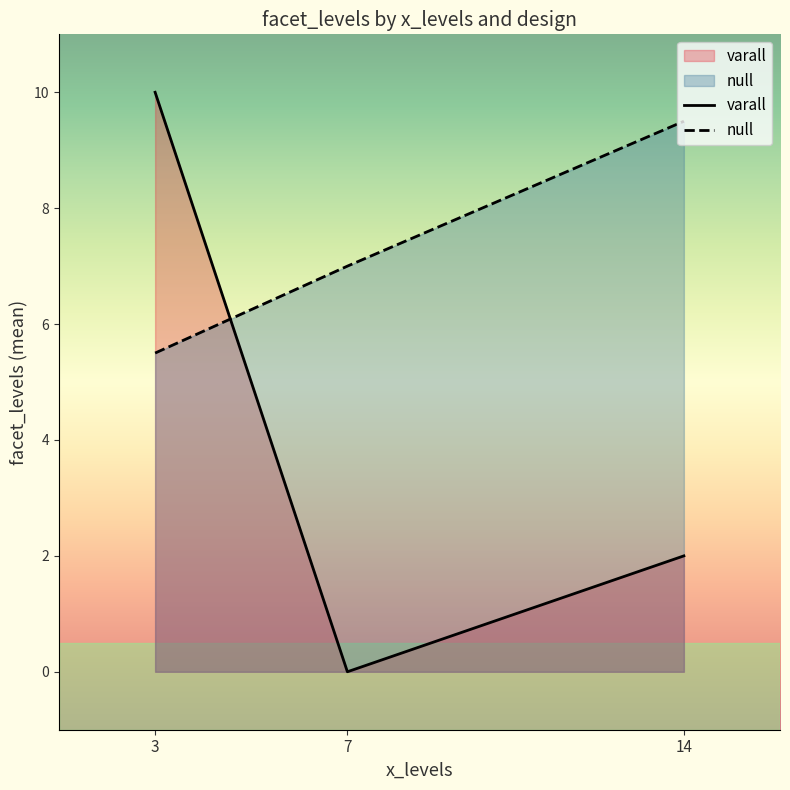

Count the number of data series in this chart.

2